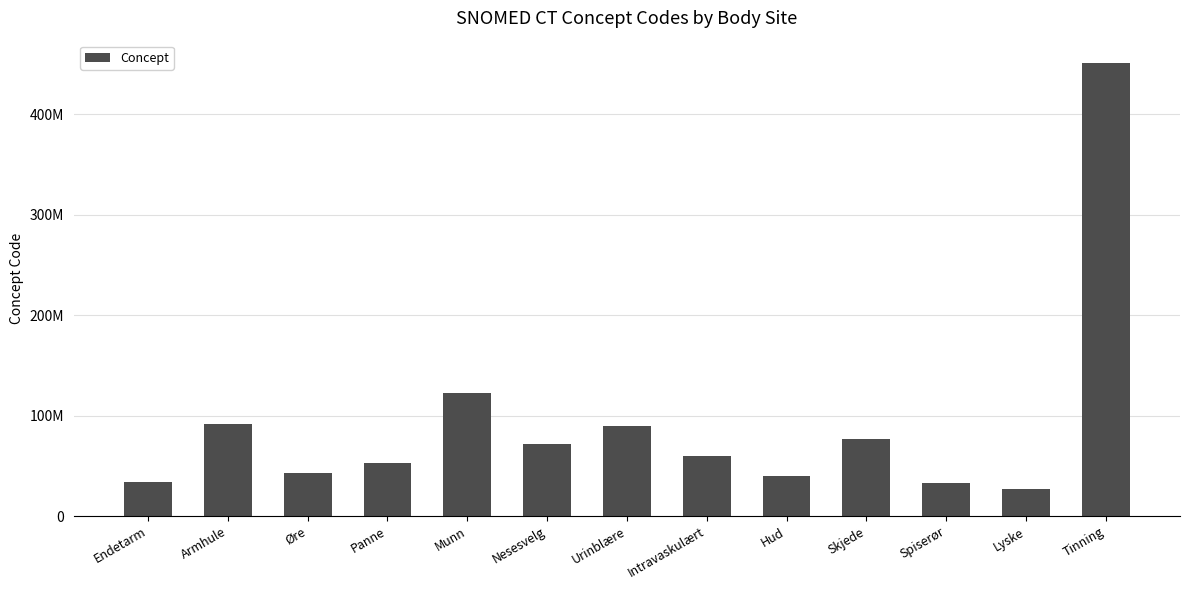

Where does the data first go above 59820001?

Armhule